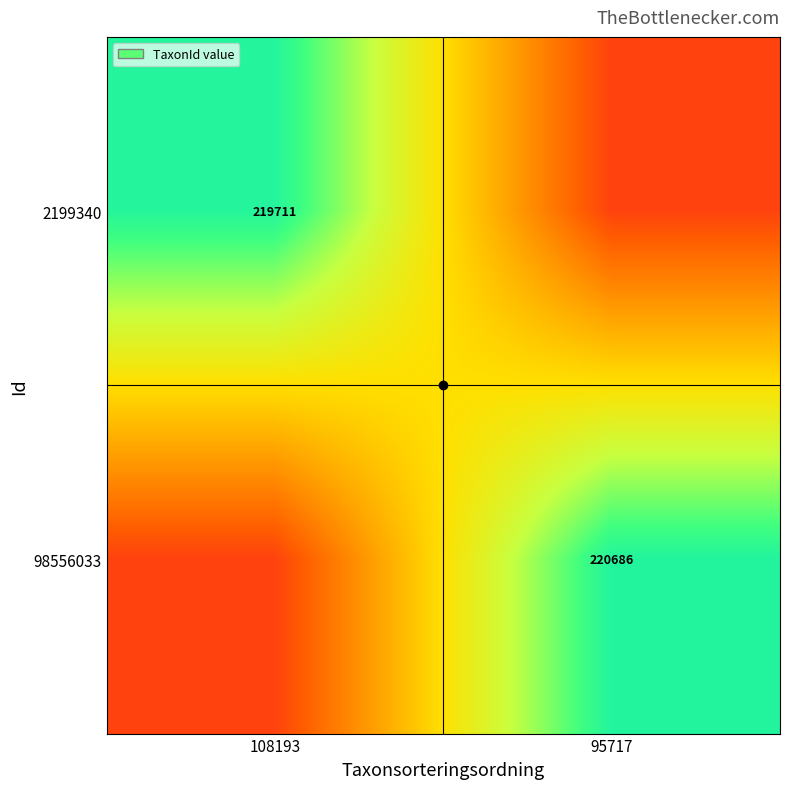

Is the value of 2199340 at 108193 greater than the value of 98556033 at 95717?

No